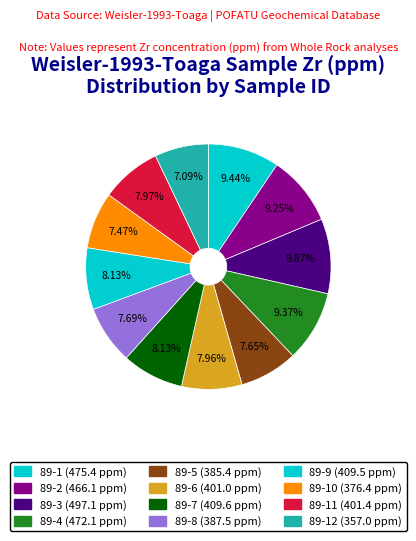

Count the number of slices in the pie.

12